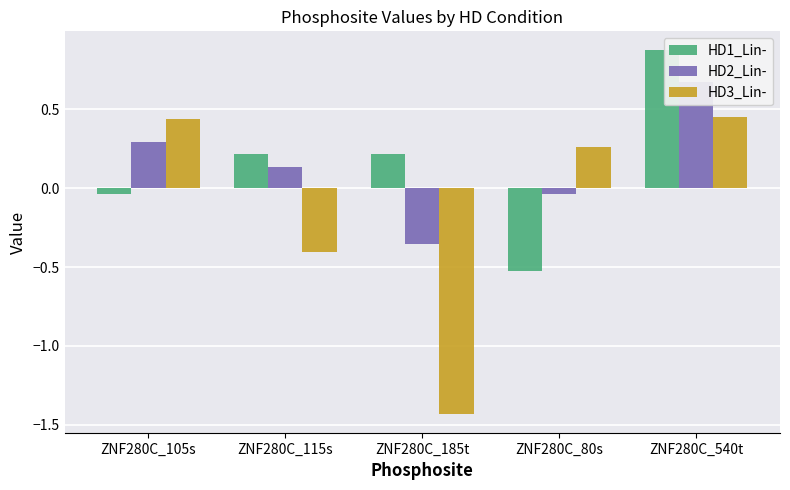

At which label is HD2_Lin- closest to 0?

ZNF280C_80s